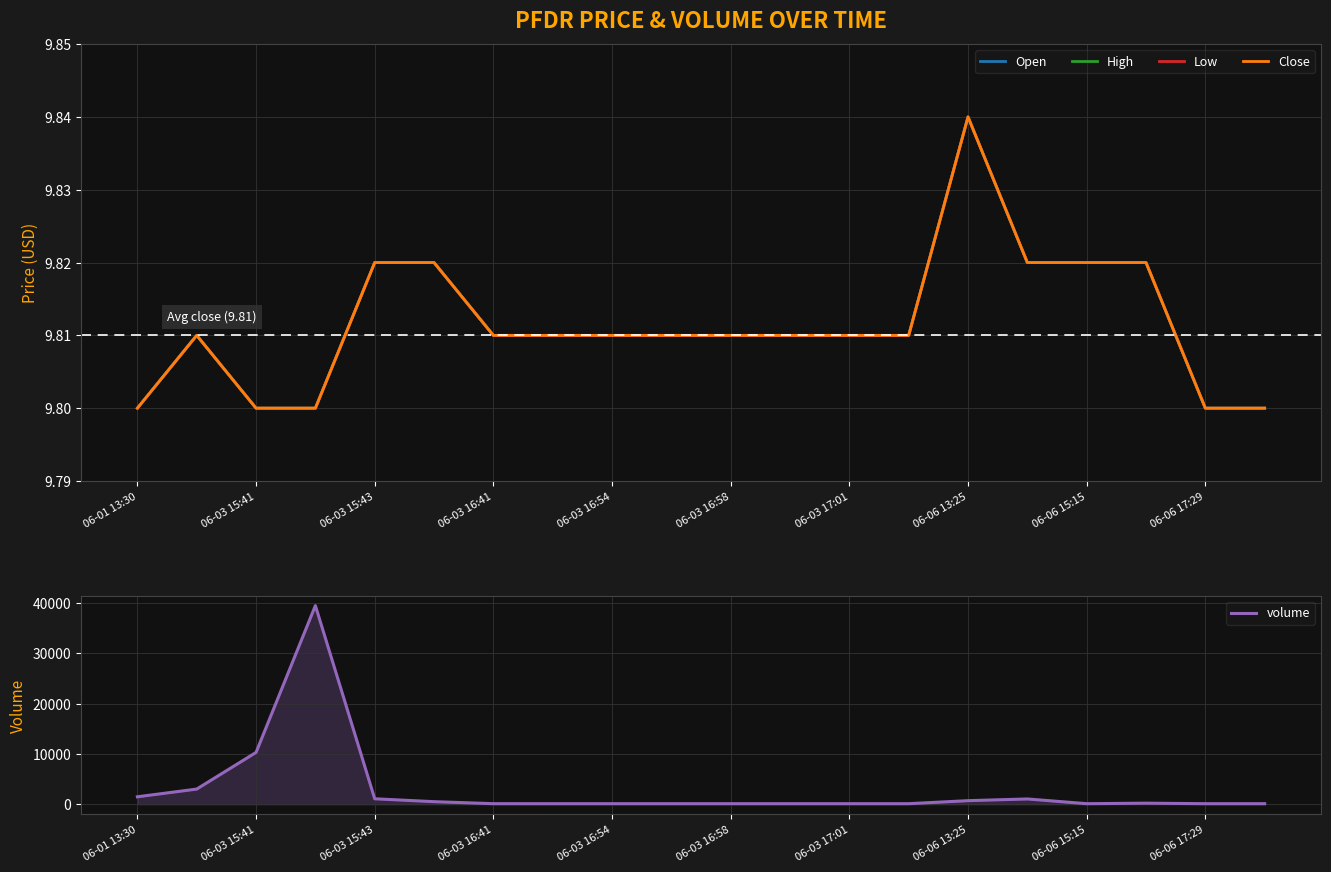

Does the chart display data point markers on the line(s)?

No